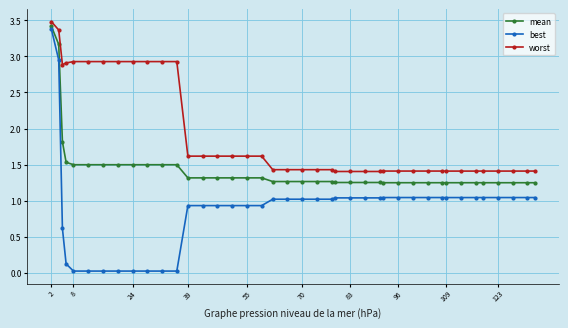

True or false: worst and best intersect in this chart.

False